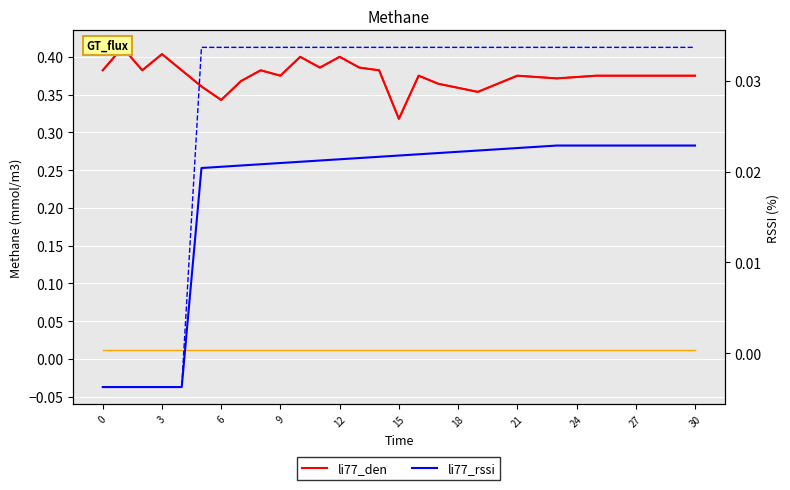

True or false: li77_den and col_3 cross at least once.

False